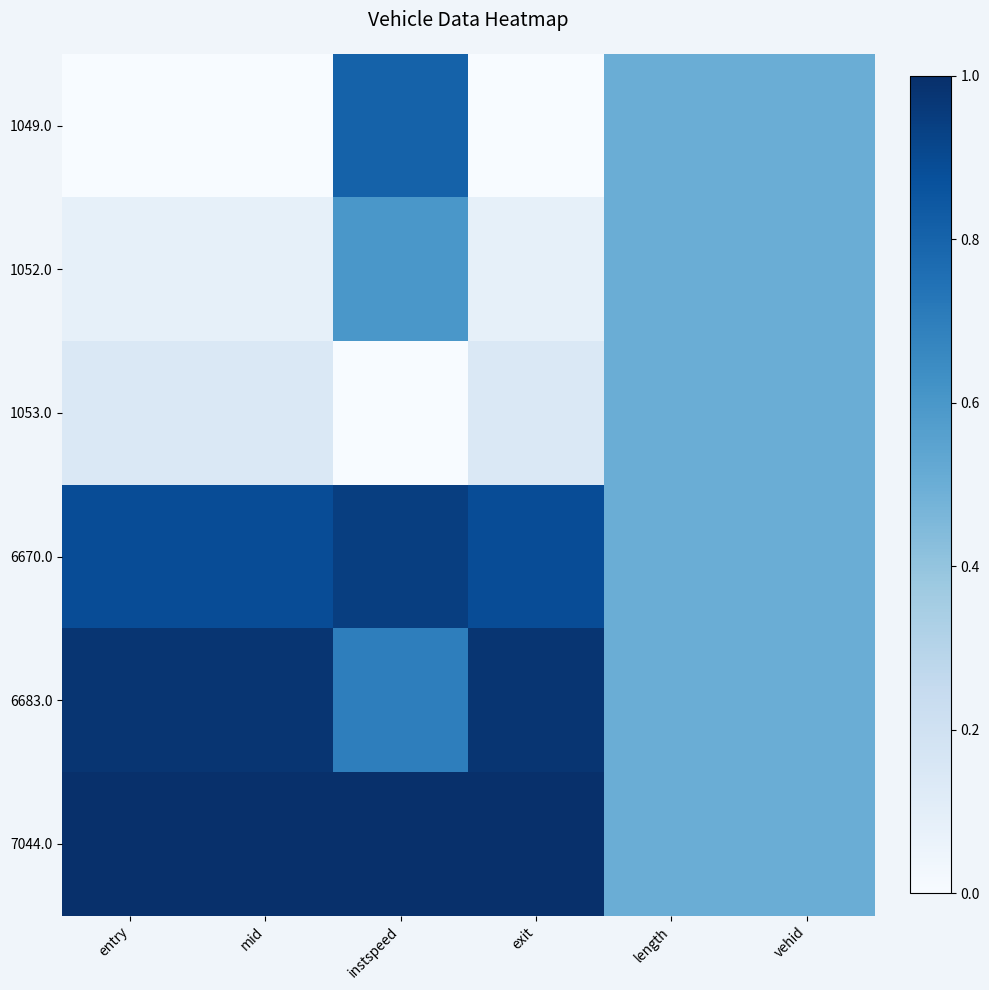

At instspeed, list the series in order from largest to smallest.

7044.0, 6670.0, 1049.0, 6683.0, 1052.0, 1053.0